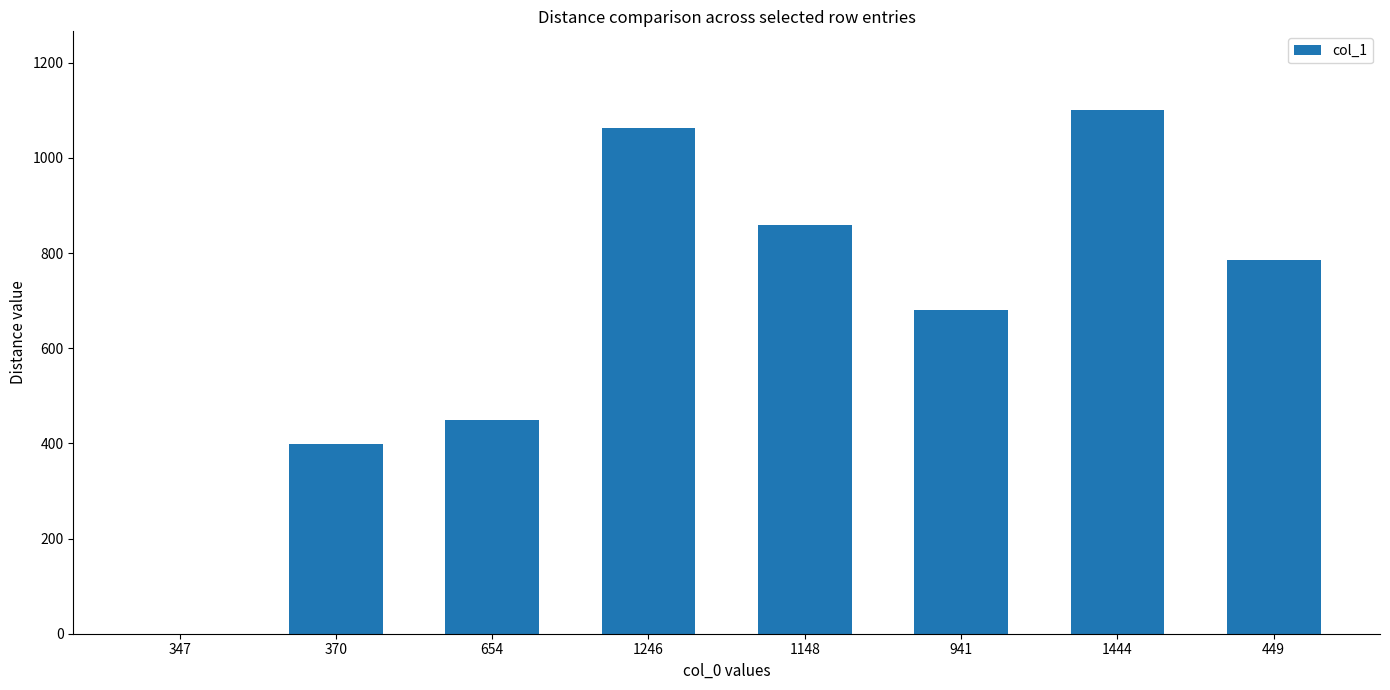

What is the ratio of the value at 1444 to the value at 1148?

1.3